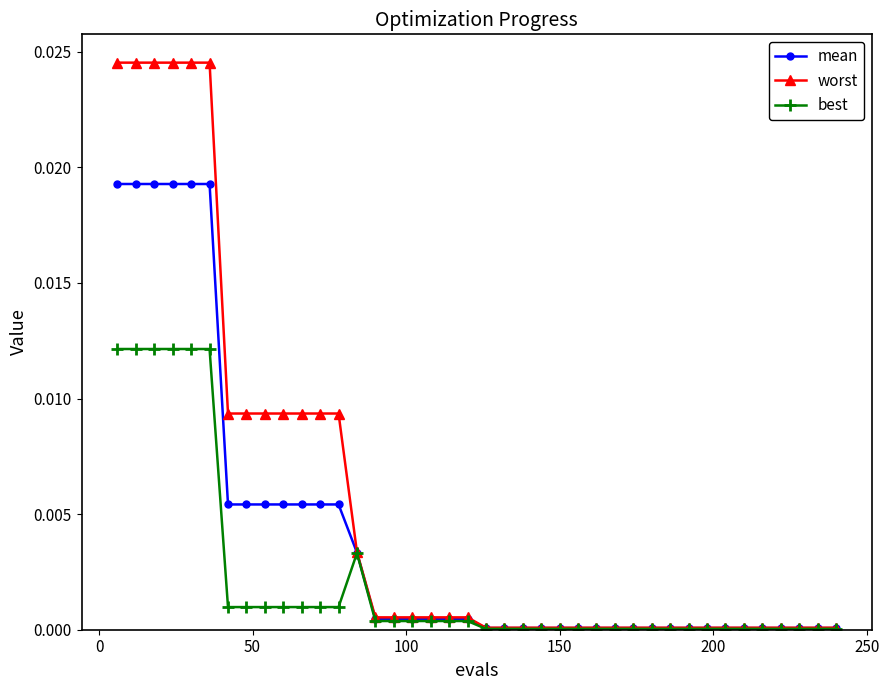

Which series has the widest spread of values?

worst